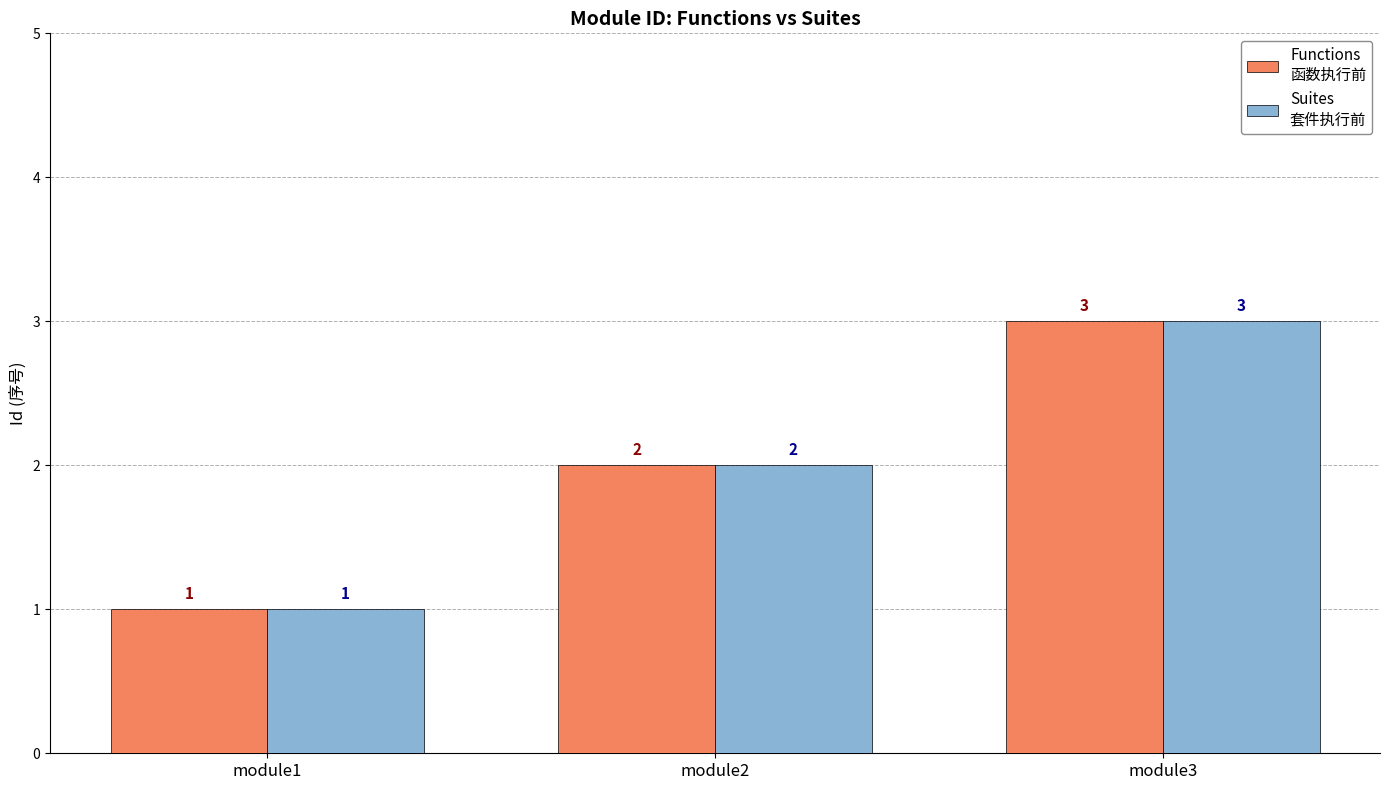

At which category is the sum across all series the highest?

module3